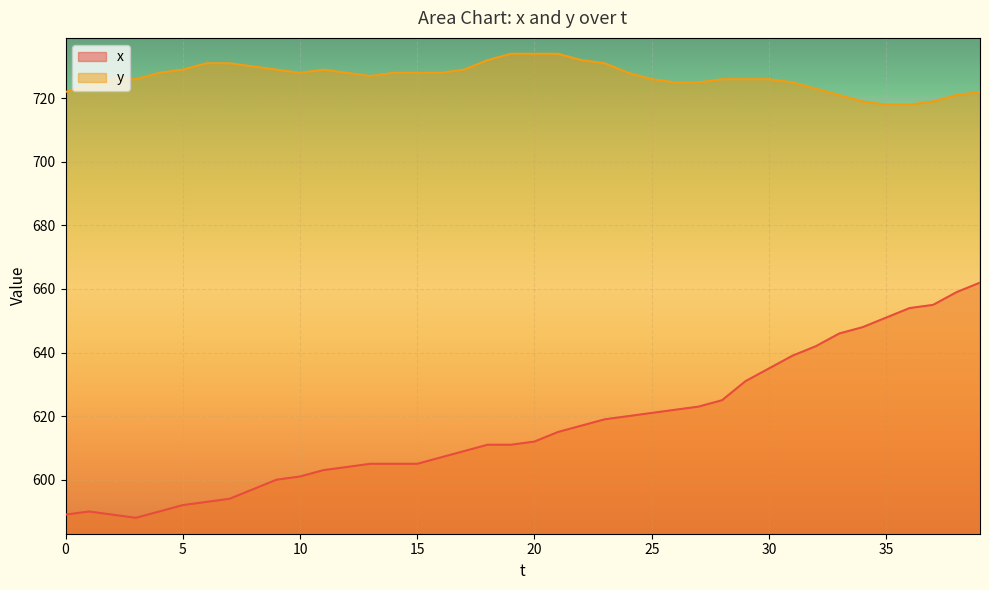

How many lines are shown in the chart?

2